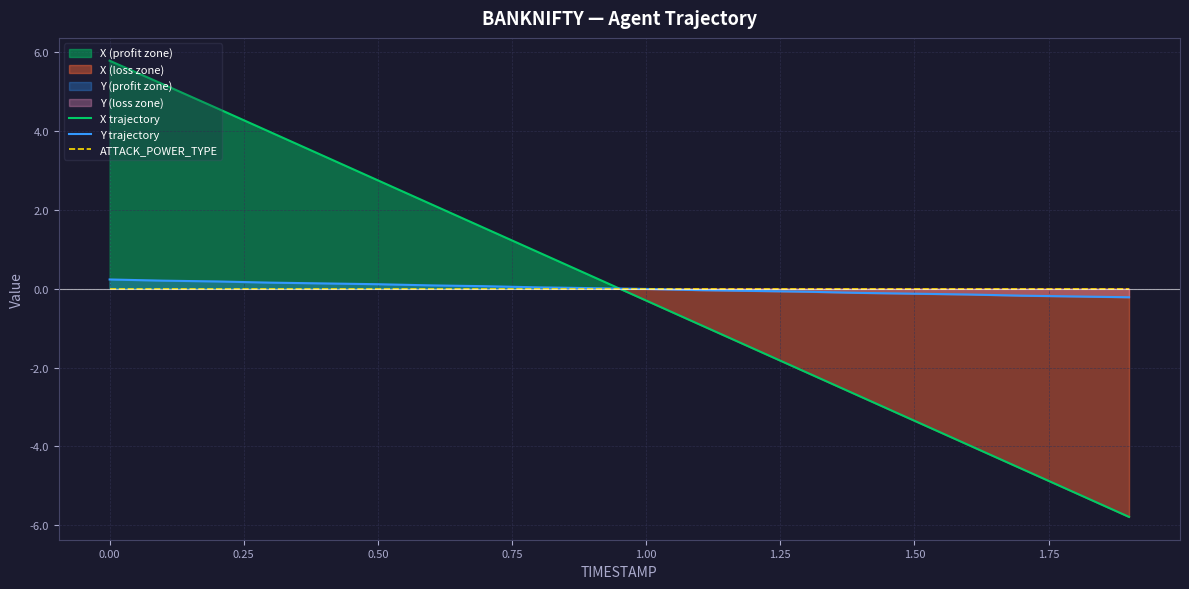

How many intersections are there between X trajectory and ATTACK_POWER_TYPE?

1